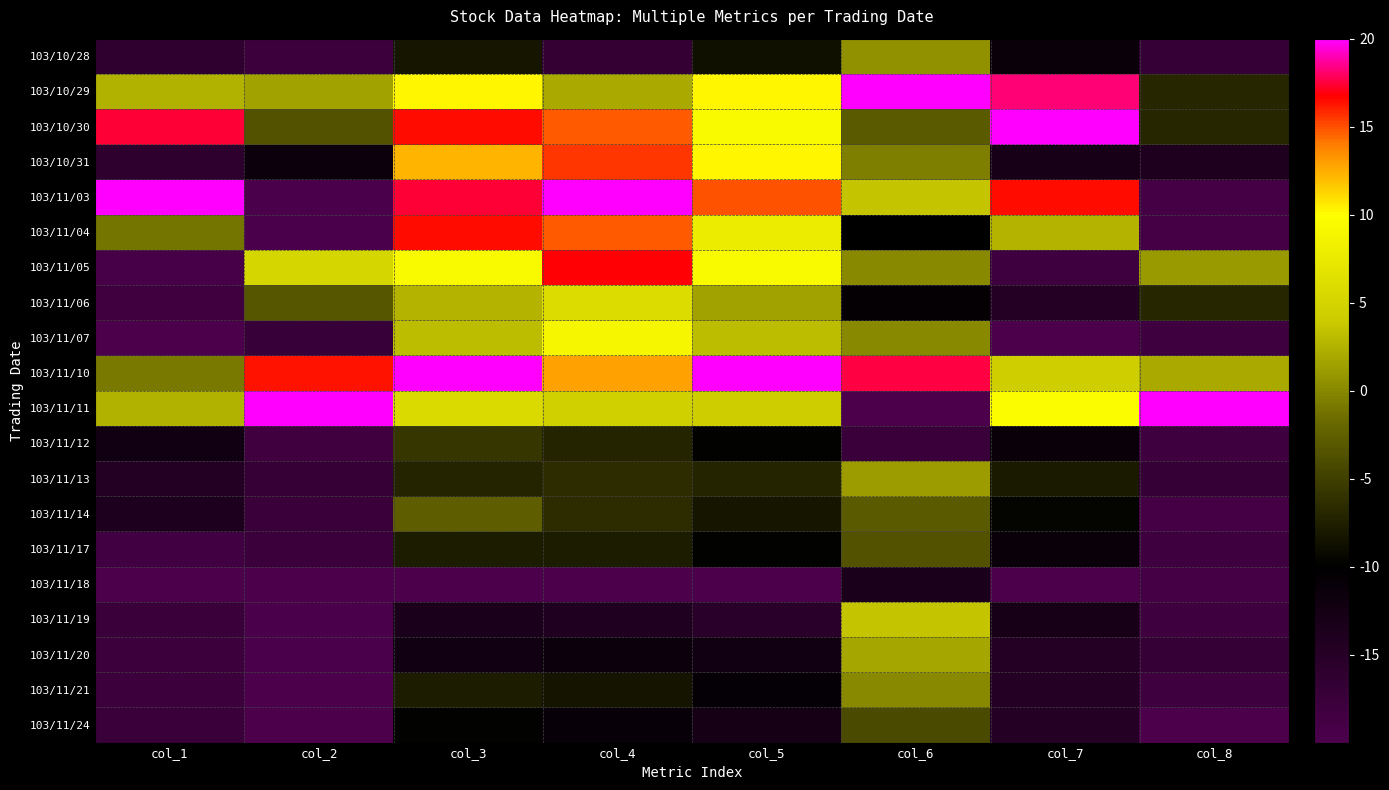

Reading right to left, what are all the values shown in this chart?

103/10/28: col_8=-17.0	col_7=-11.3	col_6=0.6	col_5=-8.7	col_4=-16.8	col_3=-8.2	col_2=-17.9	col_1=-16.2
103/10/29: col_8=-7.0	col_7=18.3	col_6=20.0	col_5=10.3	col_4=1.9	col_3=10.3	col_2=1.4	col_1=2.4
103/10/30: col_8=-7.0	col_7=20.0	col_6=-2.9	col_5=9.2	col_4=14.8	col_3=16.4	col_2=-3.5	col_1=17.5
103/10/31: col_8=-14.0	col_7=-13.0	col_6=-0.6	col_5=10.3	col_4=15.5	col_3=12.3	col_2=-11.6	col_1=-15.8
103/11/03: col_8=-19.0	col_7=16.5	col_6=3.5	col_5=14.9	col_4=20.0	col_3=17.4	col_2=-19.7	col_1=20.0
103/11/04: col_8=-19.0	col_7=2.6	col_6=-10.0	col_5=7.7	col_4=14.8	col_3=16.4	col_2=-19.7	col_1=-1.2
103/11/05: col_8=1.0	col_7=-18.3	col_6=0.0	col_5=9.2	col_4=16.8	col_3=9.2	col_2=5.1	col_1=-19.2
103/11/06: col_8=-7.0	col_7=-14.8	col_6=-10.6	col_5=1.5	col_4=5.8	col_3=2.6	col_2=-3.2	col_1=-18.4
103/11/07: col_8=-18.0	col_7=-20.0	col_6=0.0	col_5=3.1	col_4=9.0	col_3=3.1	col_2=-17.3	col_1=-20.0
103/11/10: col_8=2.0	col_7=4.3	col_6=17.6	col_5=20.0	col_4=12.9	col_3=20.0	col_2=16.3	col_1=-0.8
103/11/11: col_8=20.0	col_7=9.6	col_6=-20.0	col_5=4.1	col_4=4.5	col_3=5.6	col_2=20.0	col_1=2.5
103/11/12: col_8=-18.0	col_7=-11.3	col_6=-17.6	col_5=-9.7	col_4=-7.1	col_3=-5.6	col_2=-18.3	col_1=-12.2
103/11/13: col_8=-17.0	col_7=-7.8	col_6=1.2	col_5=-7.2	col_4=-6.5	col_3=-7.2	col_2=-17.0	col_1=-14.5
103/11/14: col_8=-19.0	col_7=-9.6	col_6=-2.9	col_5=-8.2	col_4=-6.5	col_3=-2.6	col_2=-17.5	col_1=-13.8
103/11/17: col_8=-18.0	col_7=-11.3	col_6=-3.5	col_5=-9.7	col_4=-7.7	col_3=-7.7	col_2=-17.8	col_1=-18.5
103/11/18: col_8=-19.0	col_7=-20.0	col_6=-13.5	col_5=-20.0	col_4=-20.0	col_3=-20.0	col_2=-19.9	col_1=-20.0
103/11/19: col_8=-18.0	col_7=-13.0	col_6=3.5	col_5=-15.4	col_4=-14.2	col_3=-13.3	col_2=-19.8	col_1=-17.6
103/11/20: col_8=-17.0	col_7=-14.8	col_6=1.8	col_5=-12.3	col_4=-11.6	col_3=-12.3	col_2=-19.7	col_1=-17.9
103/11/21: col_8=-18.0	col_7=-14.8	col_6=0.0	col_5=-10.8	col_4=-8.4	col_3=-7.7	col_2=-20.0	col_1=-17.9
103/11/24: col_8=-20.0	col_7=-14.8	col_6=-4.1	col_5=-12.8	col_4=-11.0	col_3=-9.7	col_2=-20.0	col_1=-17.5